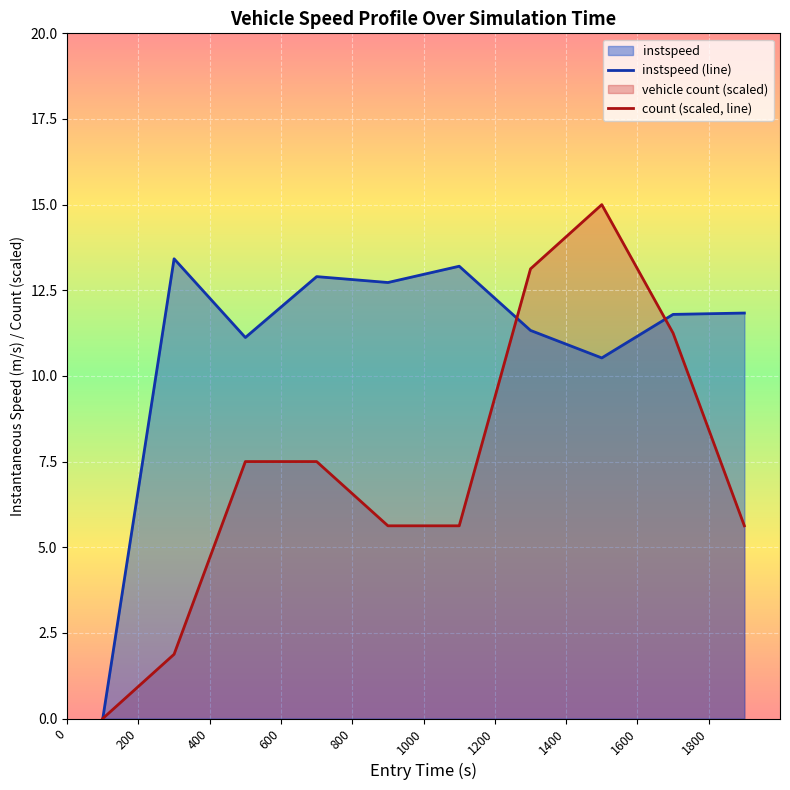

What is the maximum value for instspeed (line)?

13.4